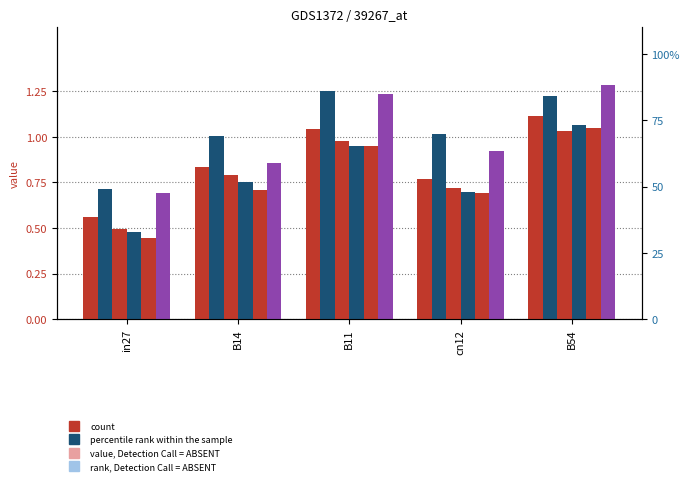

Which category has the highest value in the job265_scenario0_489 series?

B54